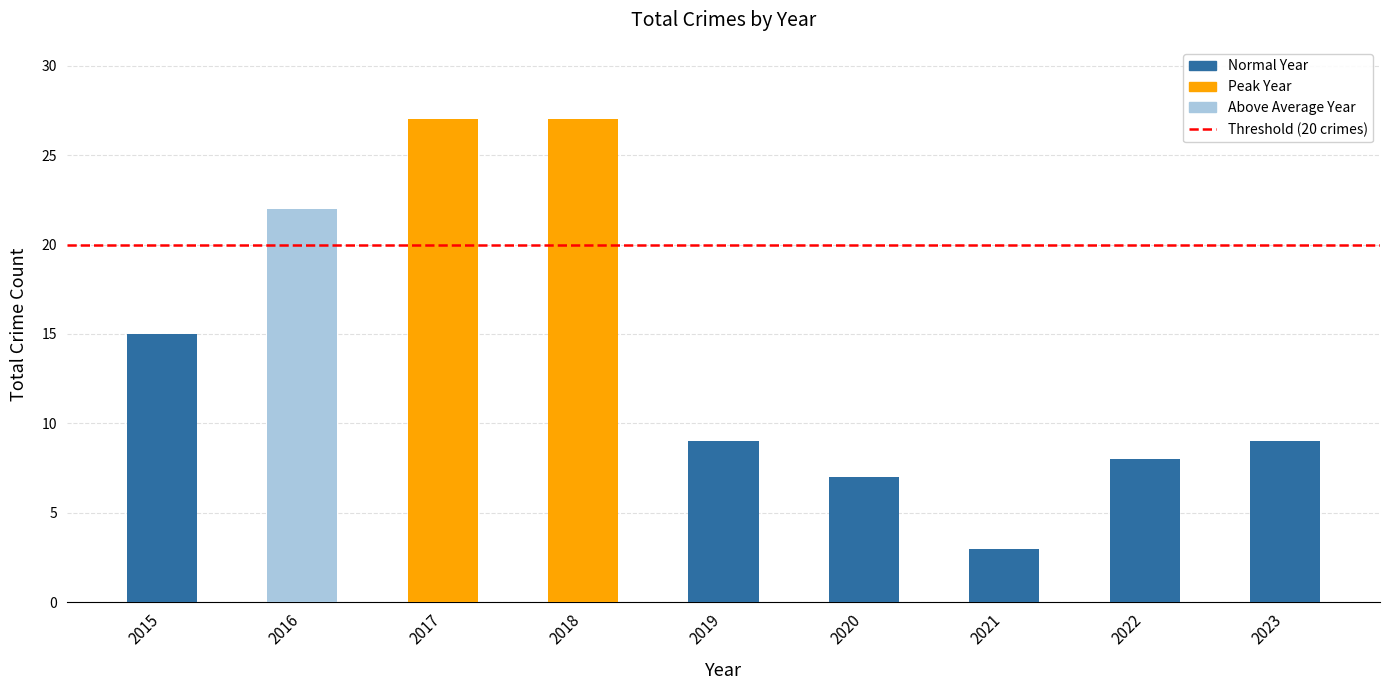

Where is the data nearest to the value 15?

2015